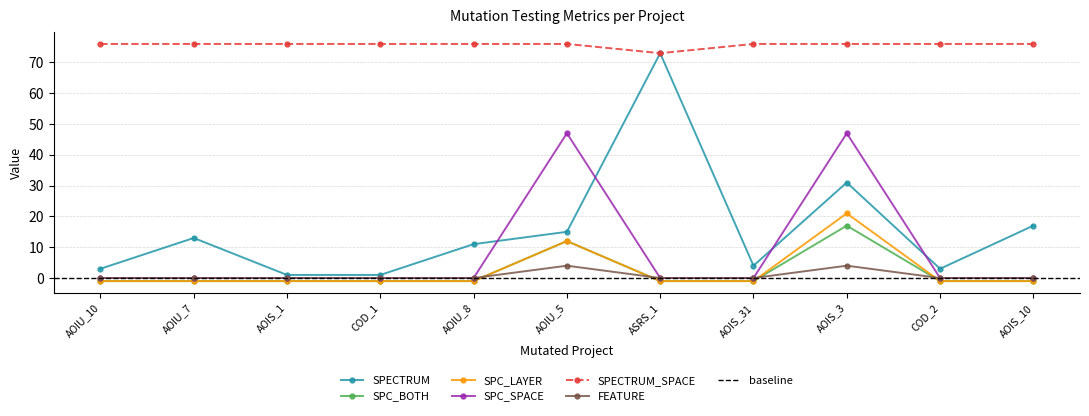

The SPECTRUM series shows 13 at AOIU_7. True or false?

True